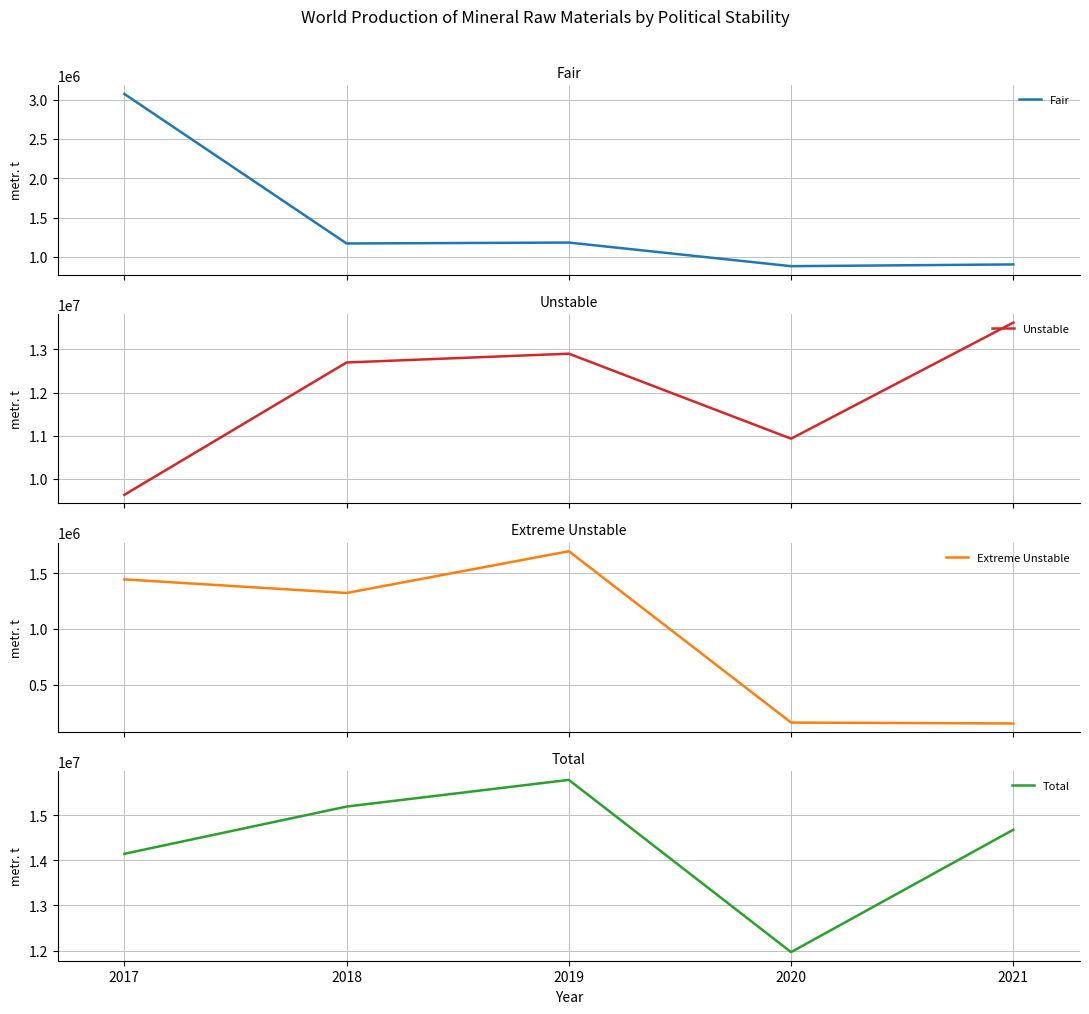

List the labels in order of Total value, smallest first.

2020, 2017, 2021, 2018, 2019